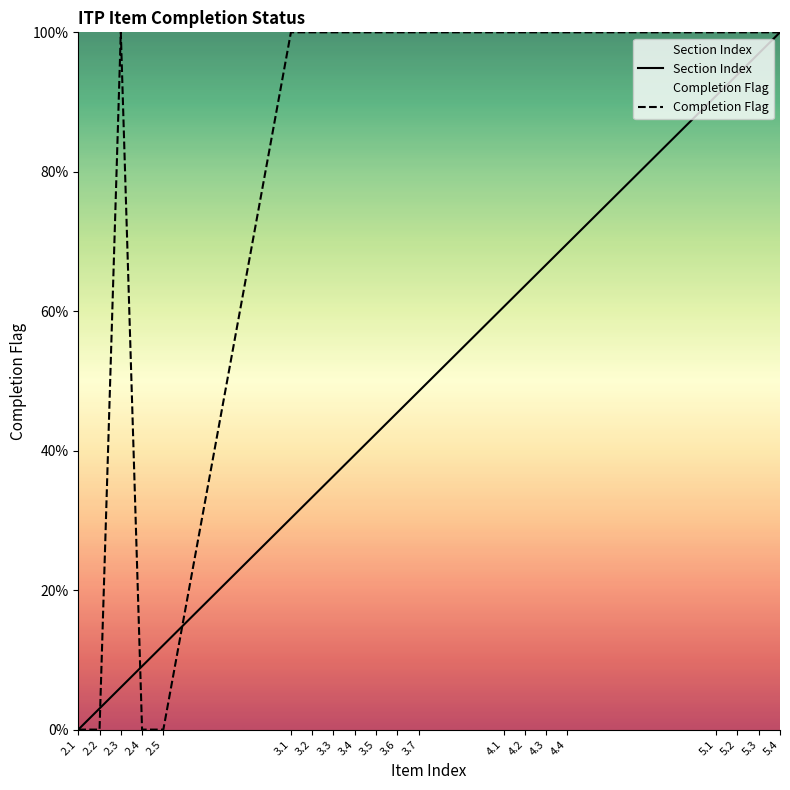

Is it true that Section Index equals 0.0 at 2.2?

False